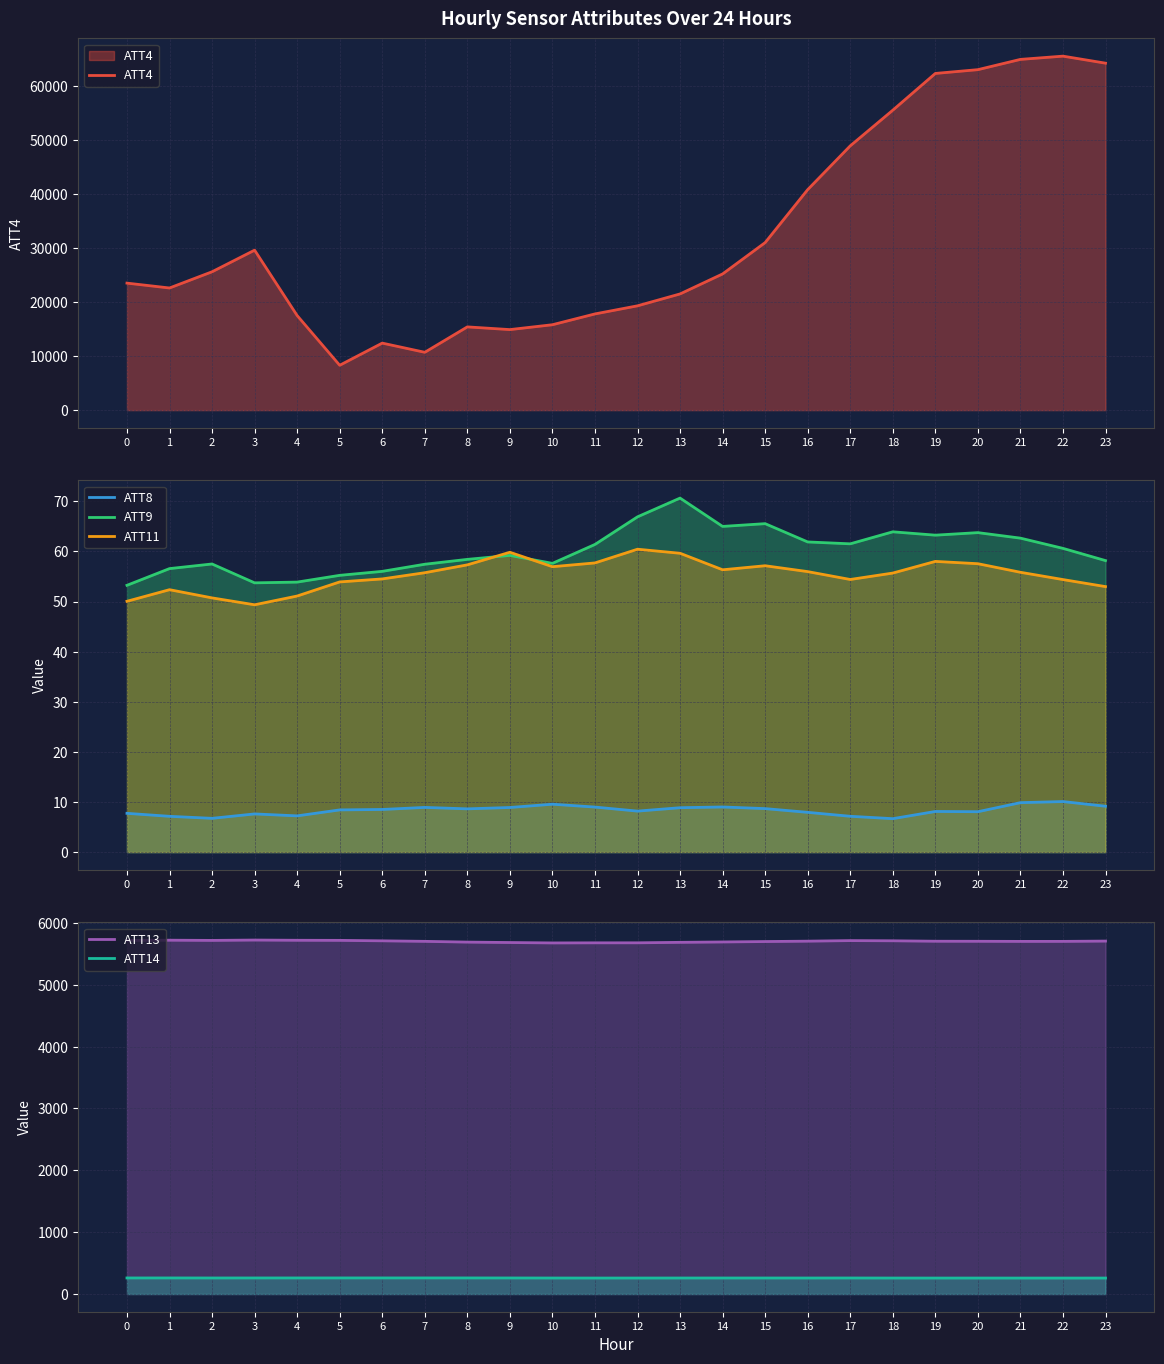

True or false: ATT4 has more than 1 interior local peaks.

True